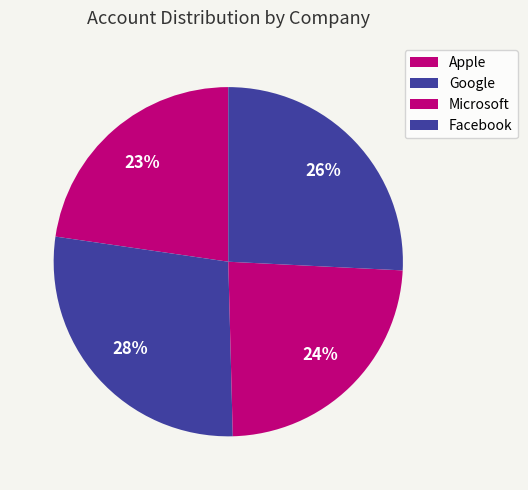

Do Microsoft and Google together represent more than half of the pie?

Yes